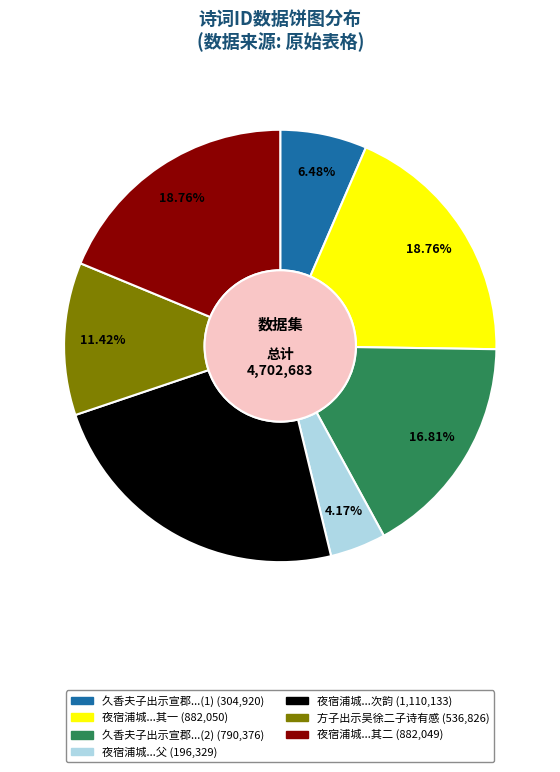

How many segments does this pie chart have?

7